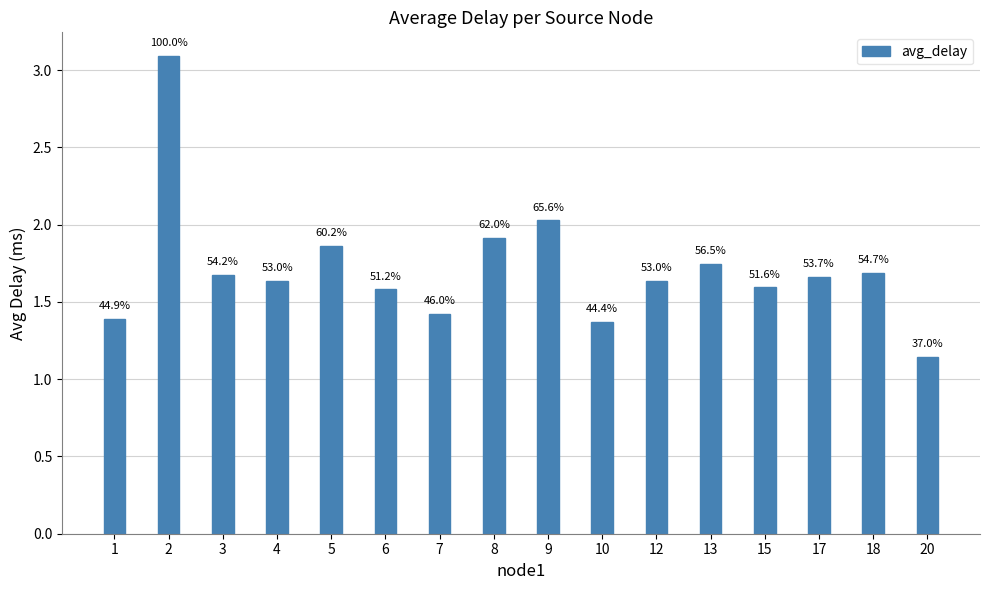

What is the approximate value at 17?

1.7